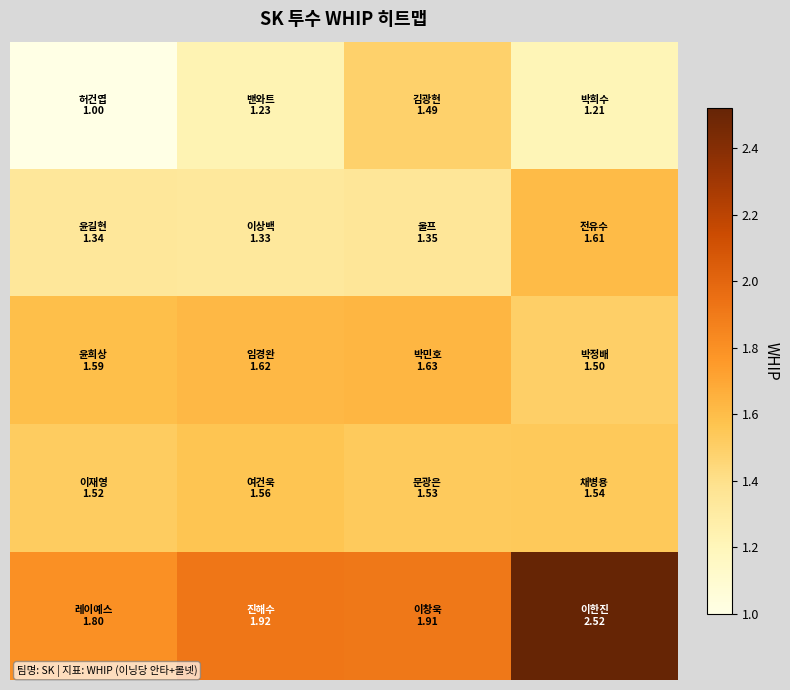

At how many categories does at least one series exceed 1?

4